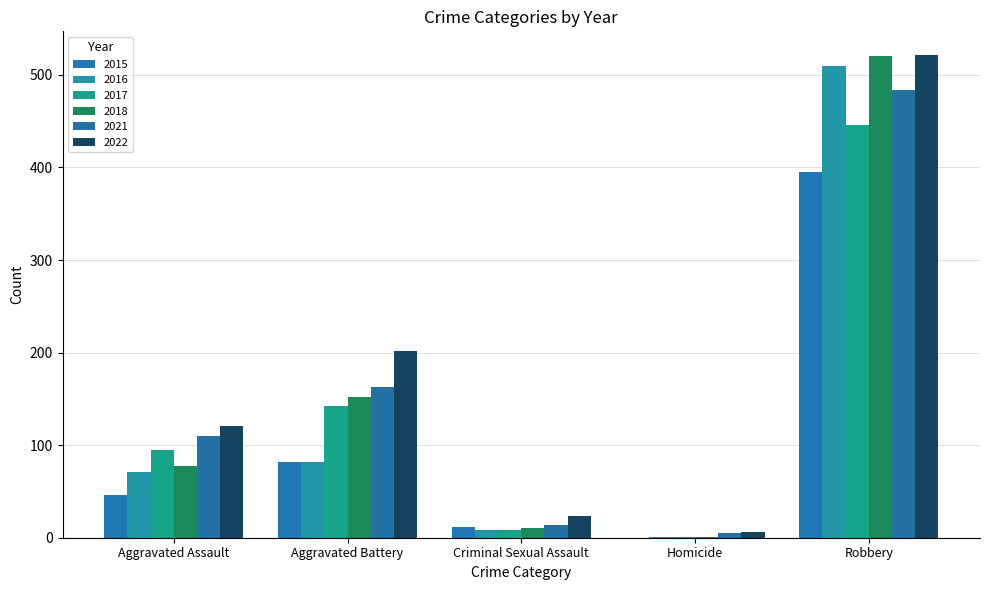

What is the sum of the 2022 values at Homicide and Criminal Sexual Assault?

30